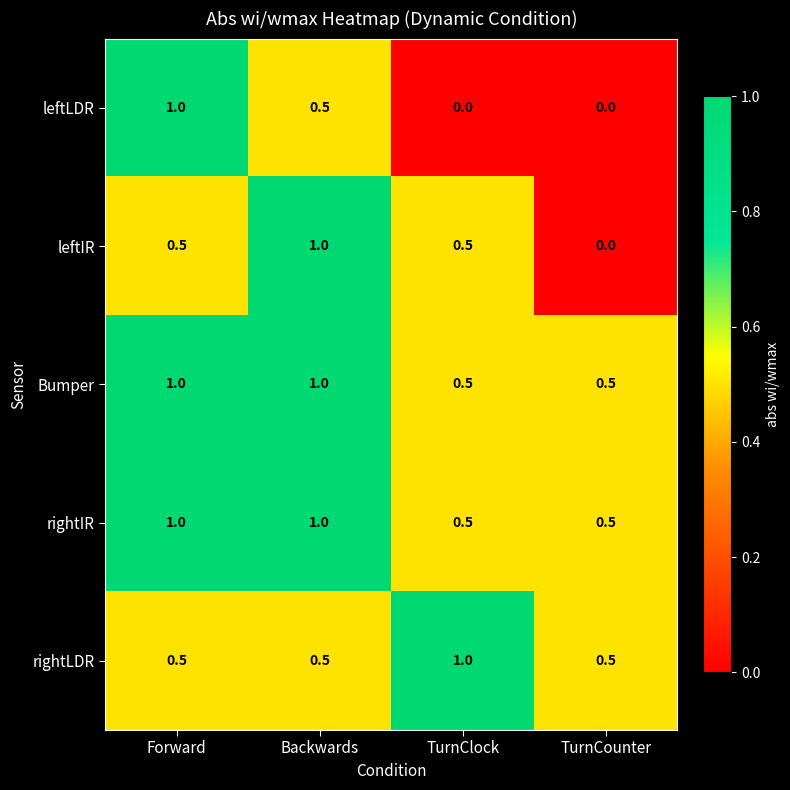

What is the maximum value shown in the chart?

1.0